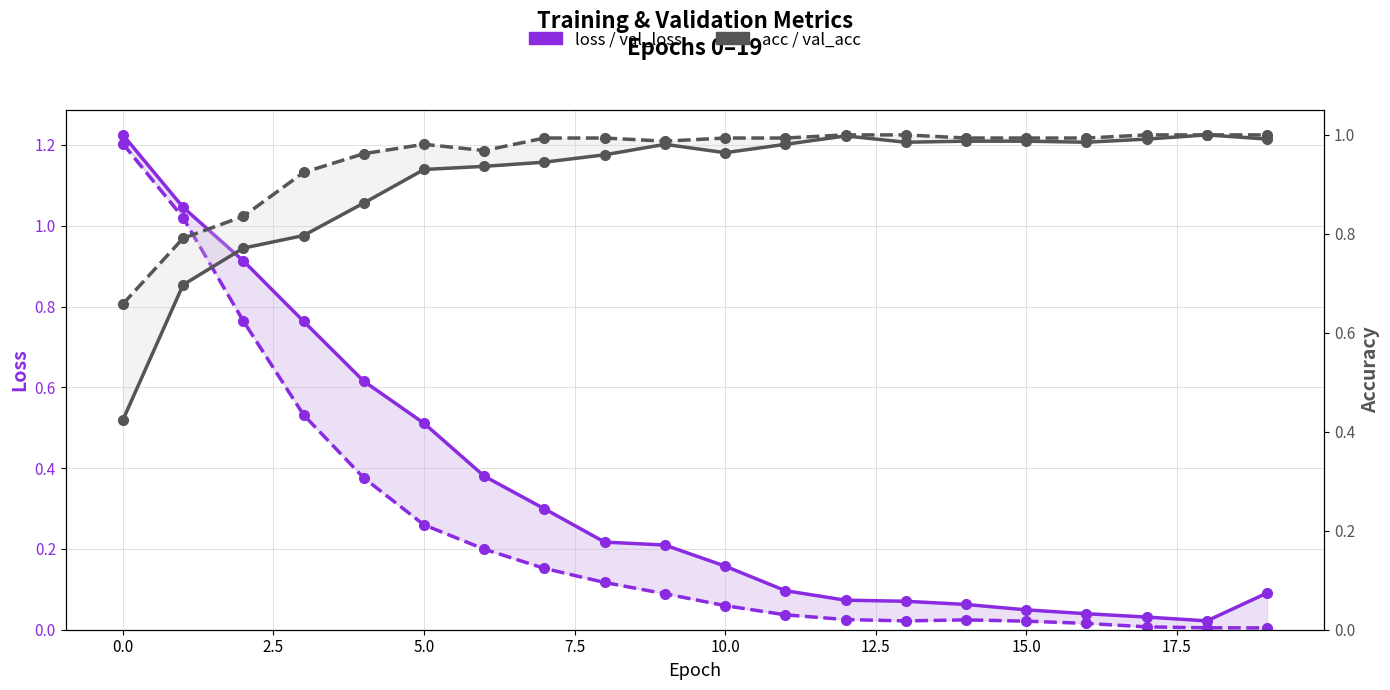

What is the difference between the second highest and minimum values in the val_loss series?

1.0